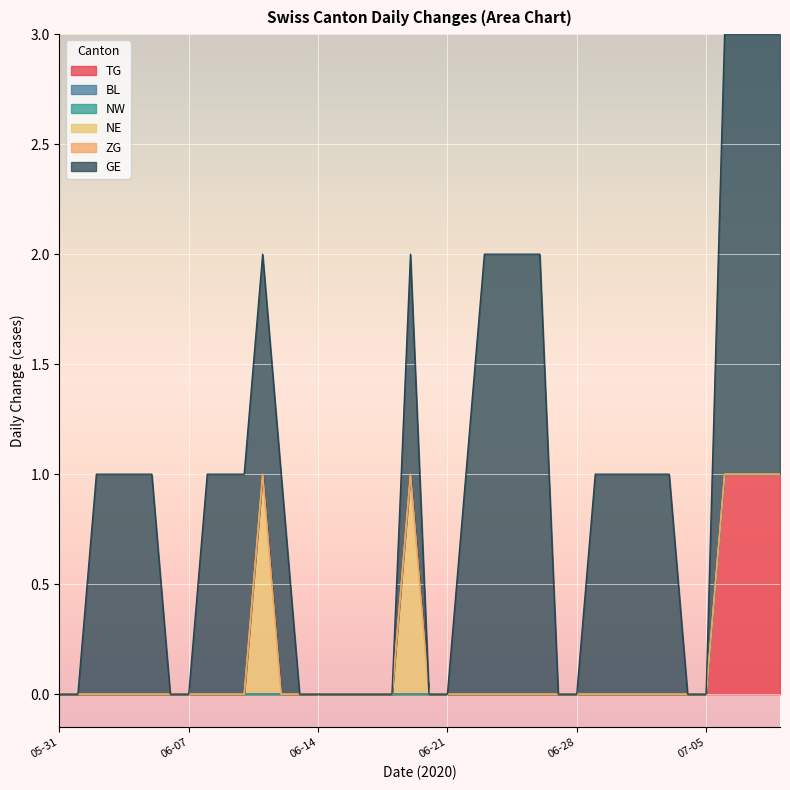

The NW series shows 0 at 2020-06-06. True or false?

True